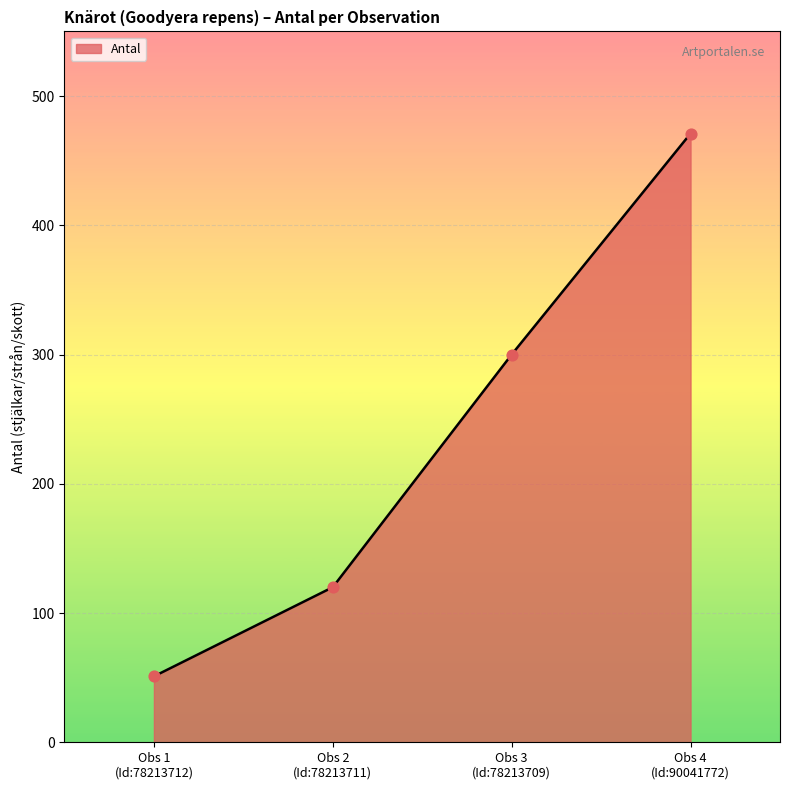

True or false: the data has more than 2 interior local peaks.

False